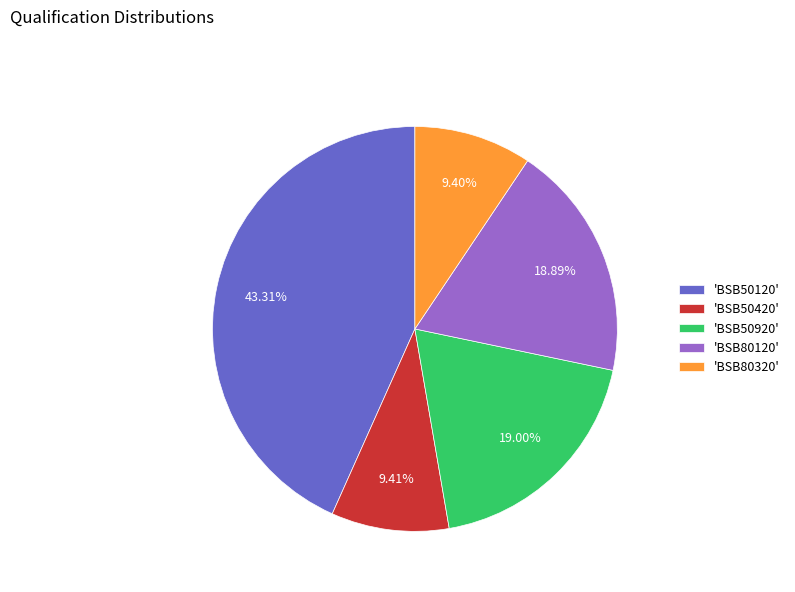

To the nearest percent, what is the average slice percentage?

20%